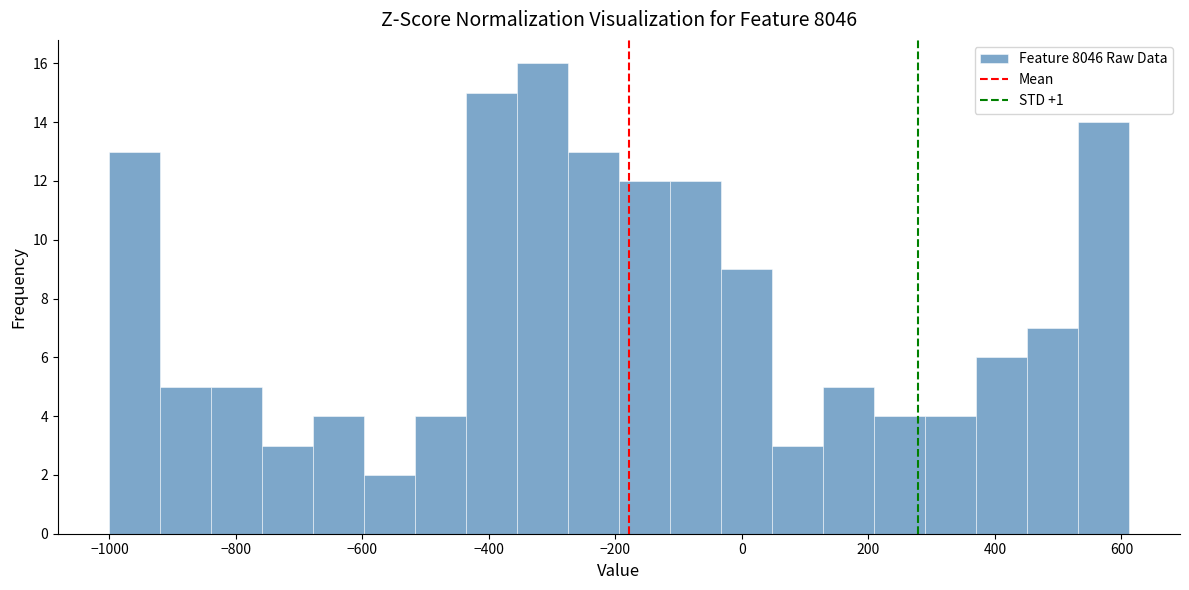

Reading left to right, list every bar in this chart as the range it spans on the x-axis followed by its height. Neither the bar edges nor the heights are printed on the chart, so give them approximately, as read against the axes.

-1000 to -920: 13
-920 to -840: 5
-840 to -760: 5
-760 to -680: 3
-680 to -600: 4
-600 to -520: 2
-520 to -440: 4
-440 to -360: 15
-360 to -280: 16
-280 to -200: 13
-200 to -120: 12
-120 to -40: 12
-40 to 40: 9
40 to 120: 3
120 to 200: 5
200 to 280: 4
280 to 360: 4
360 to 460: 6
460 to 540: 7
540 to 620: 14